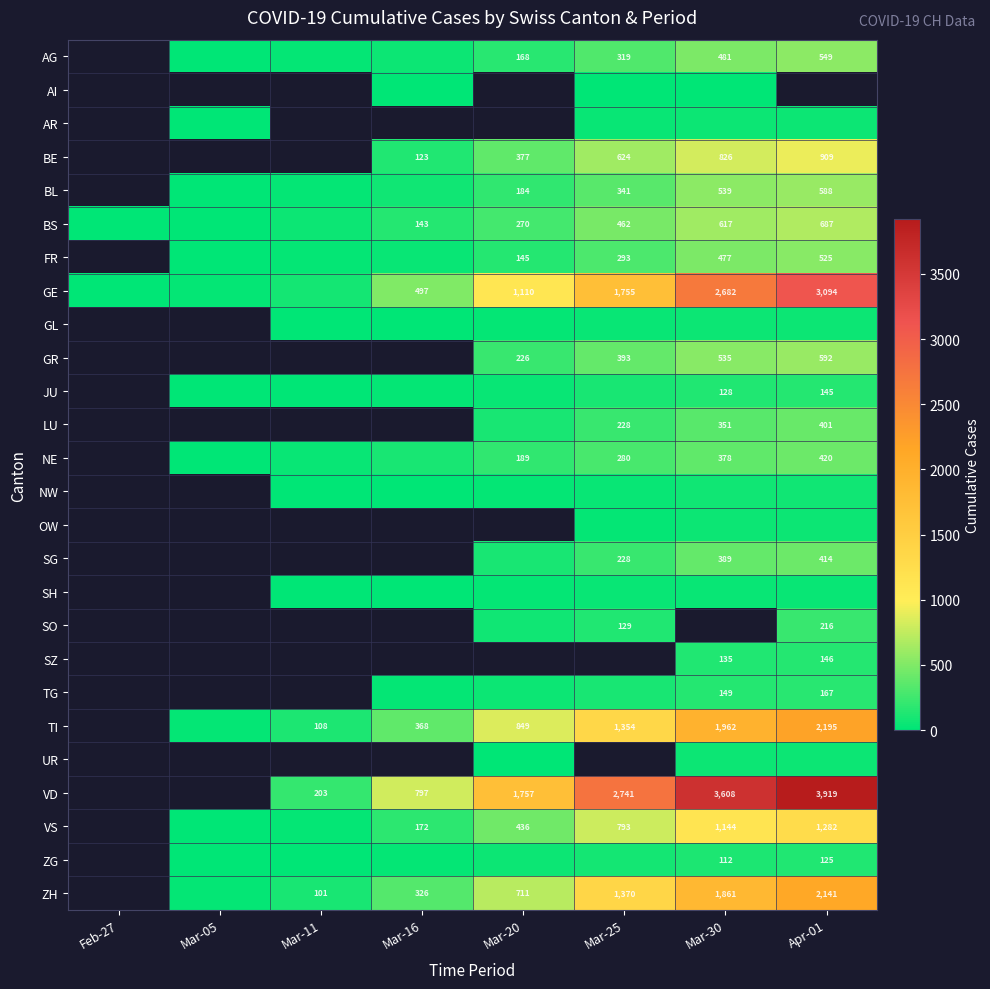

True or false: BE has a value of 624 at Mar-25.

True